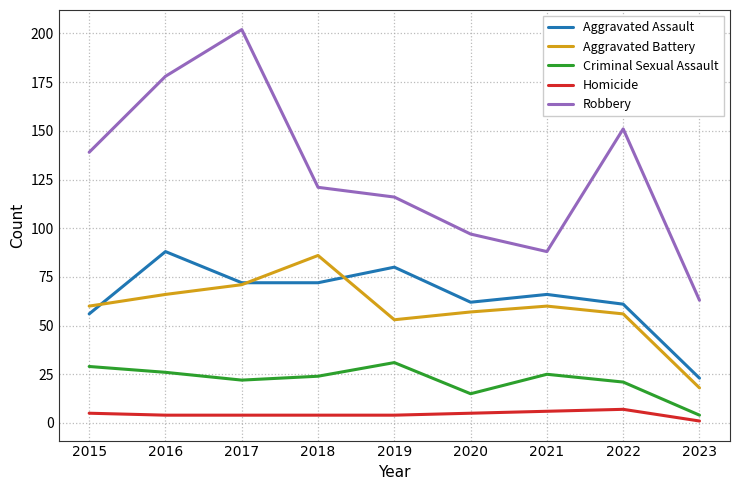

True or false: Homicide has more than 0 points higher than both neighbors.

True